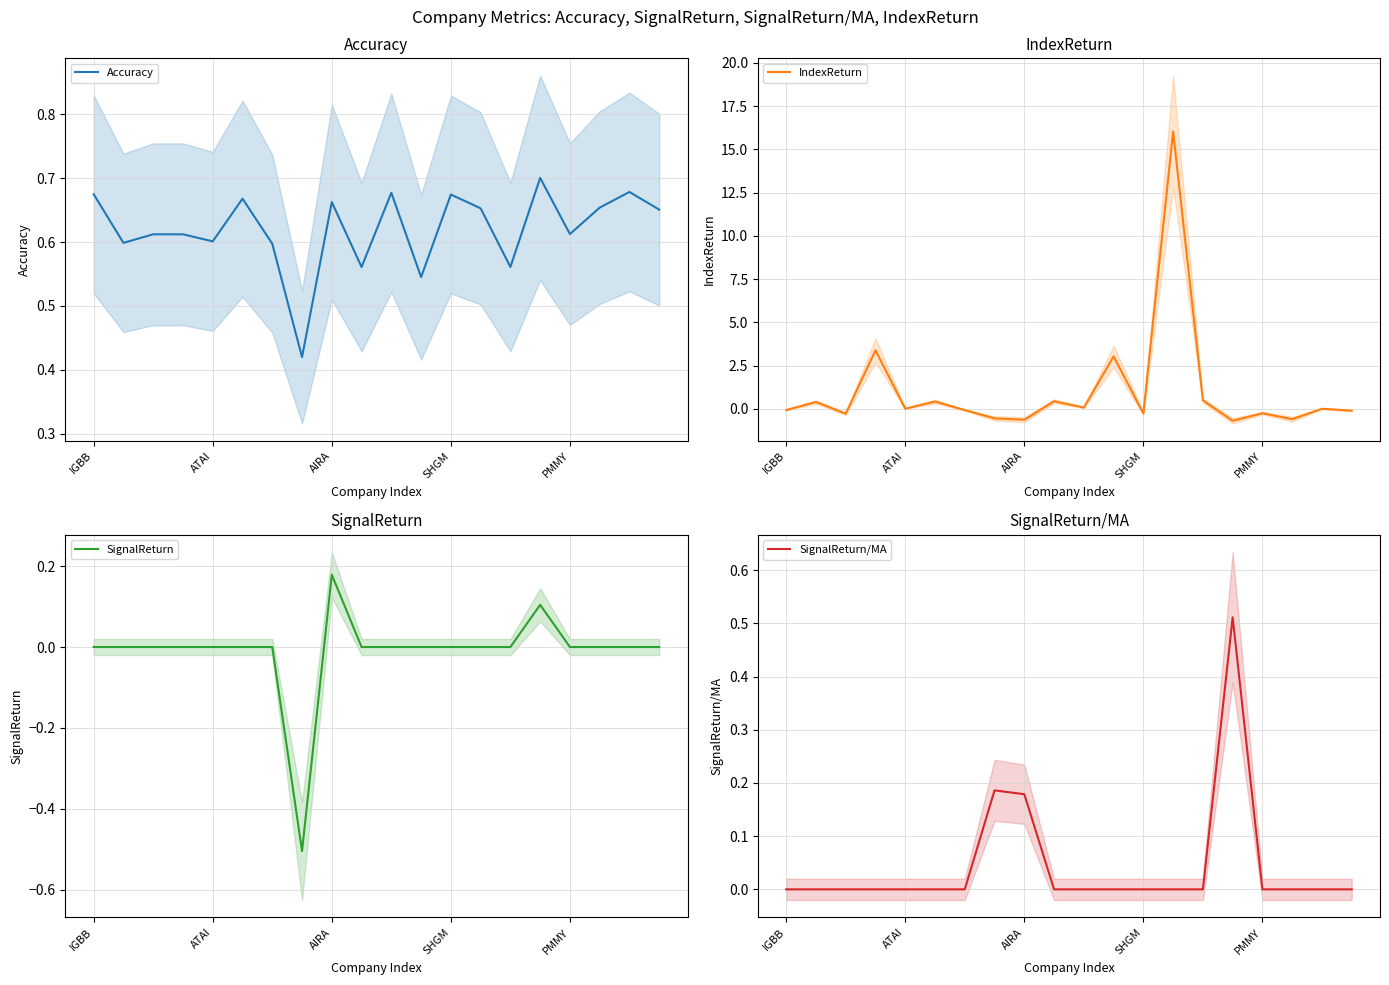

At which label does SignalReturn reach its peak?

AIRA